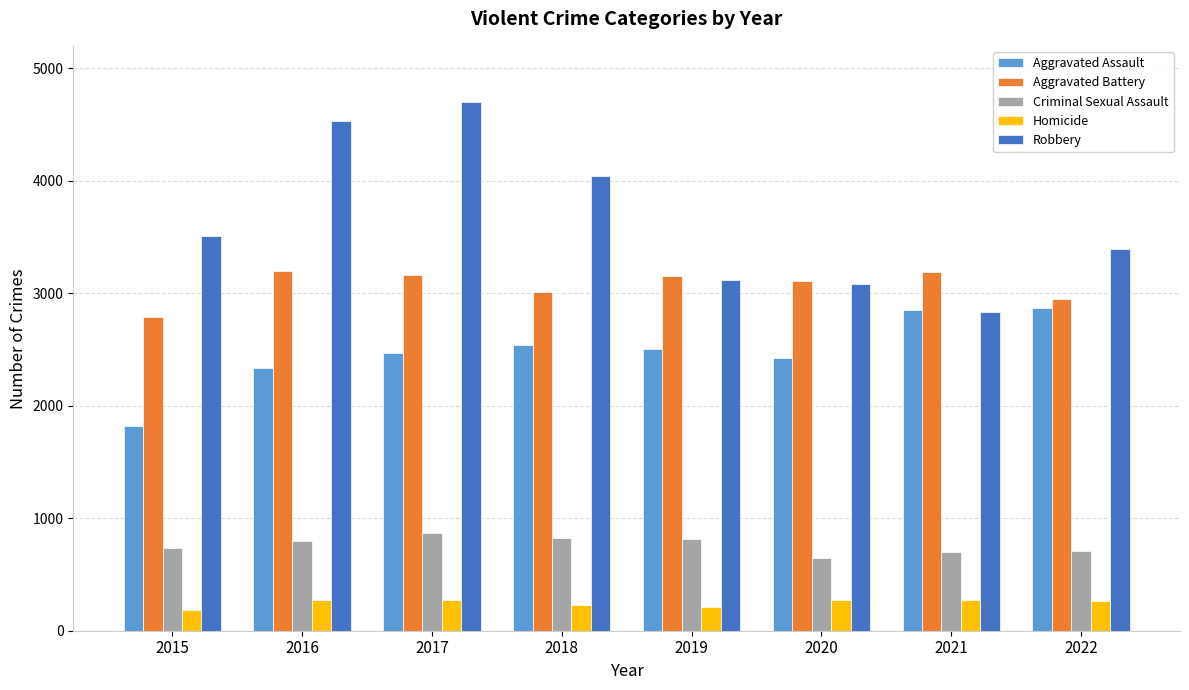

Read the Robbery value at 2016.

4529